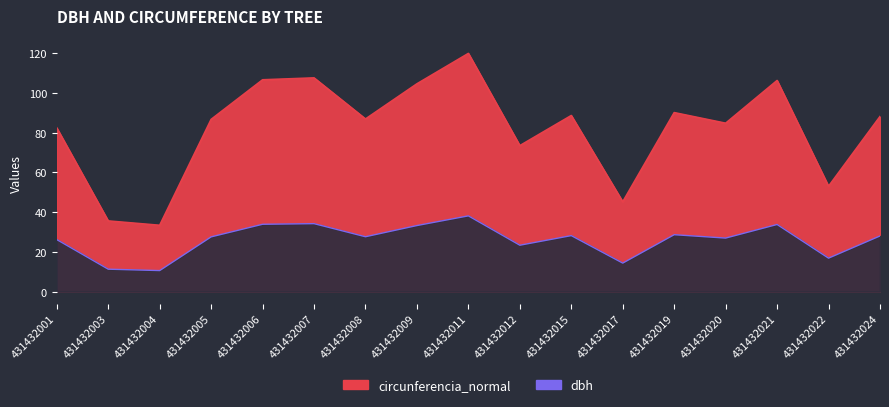

What are all the series names shown in the legend?

dbh, circunferencia_normal